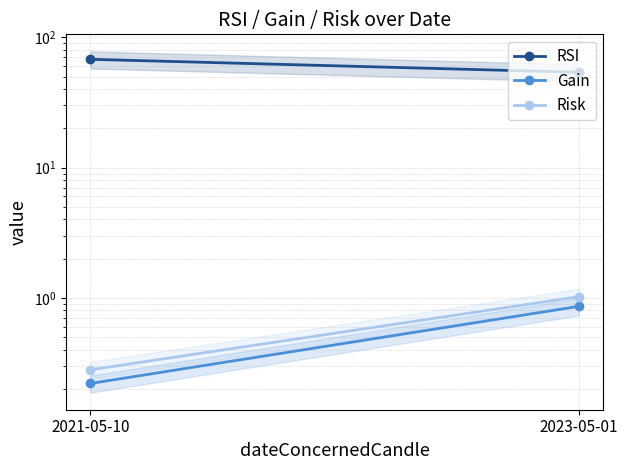

What is the maximum value shown in the chart?

67.8